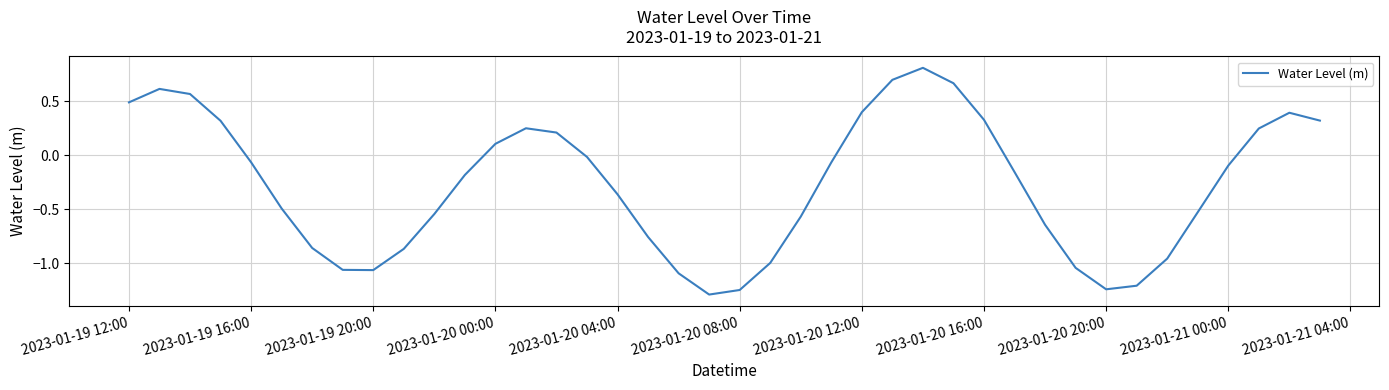

What is the greatest value displayed?

0.8